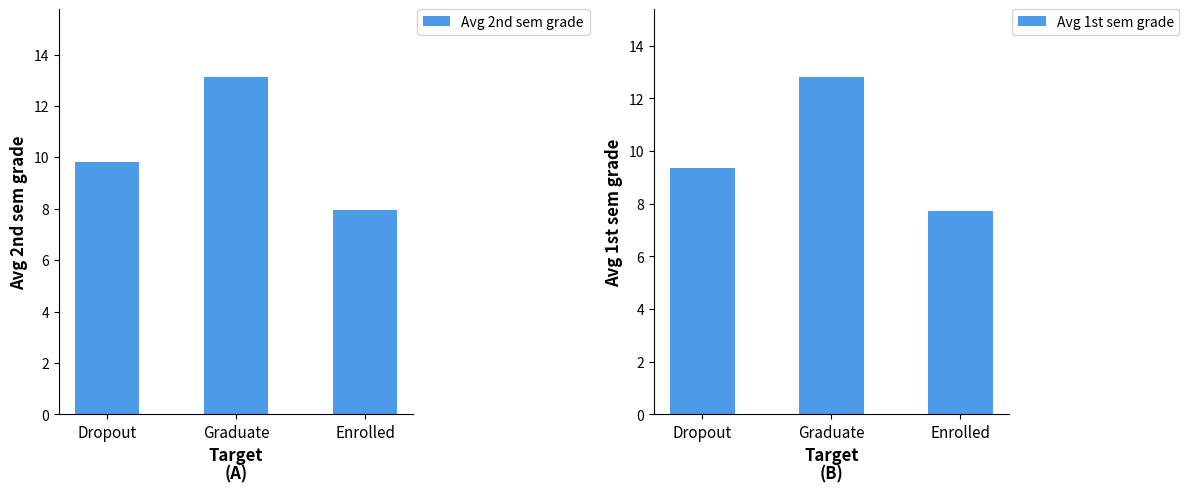

How many groups of bars are there?

3